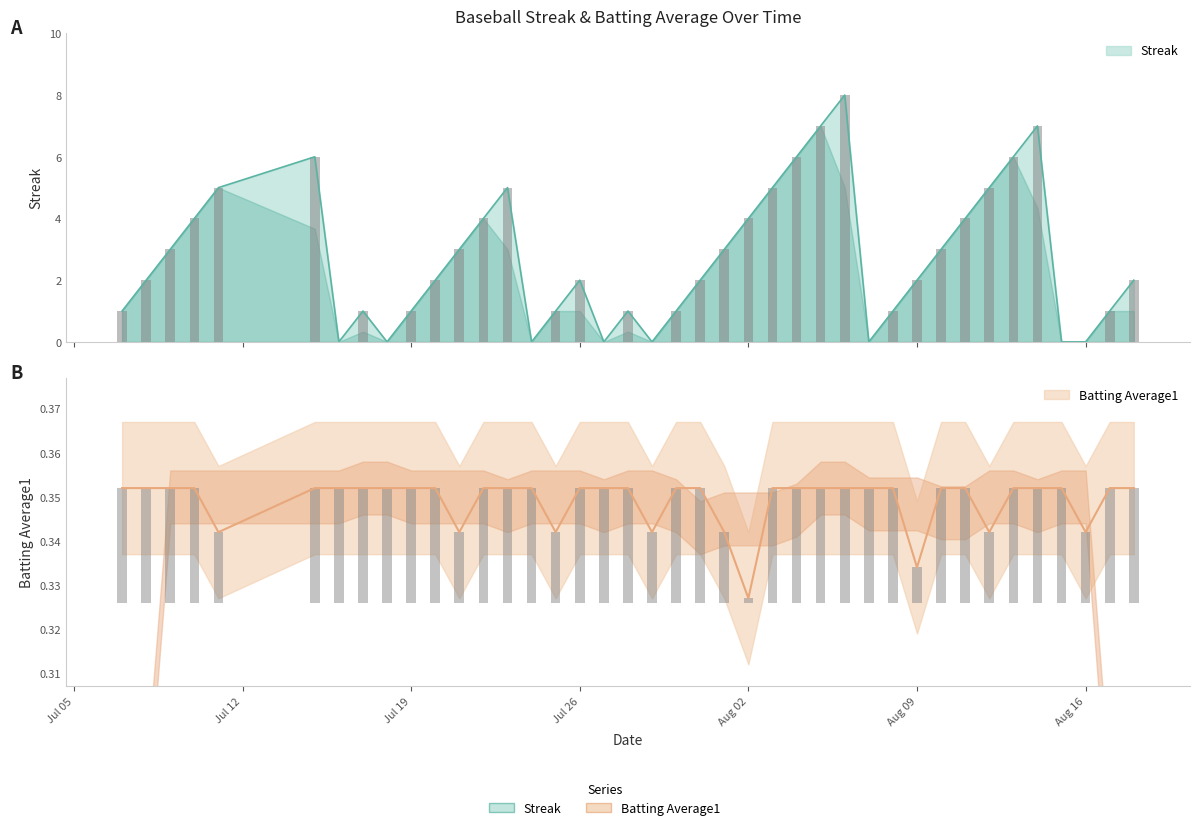

The Streak series shows -3.0 at Aug 16. True or false?

False